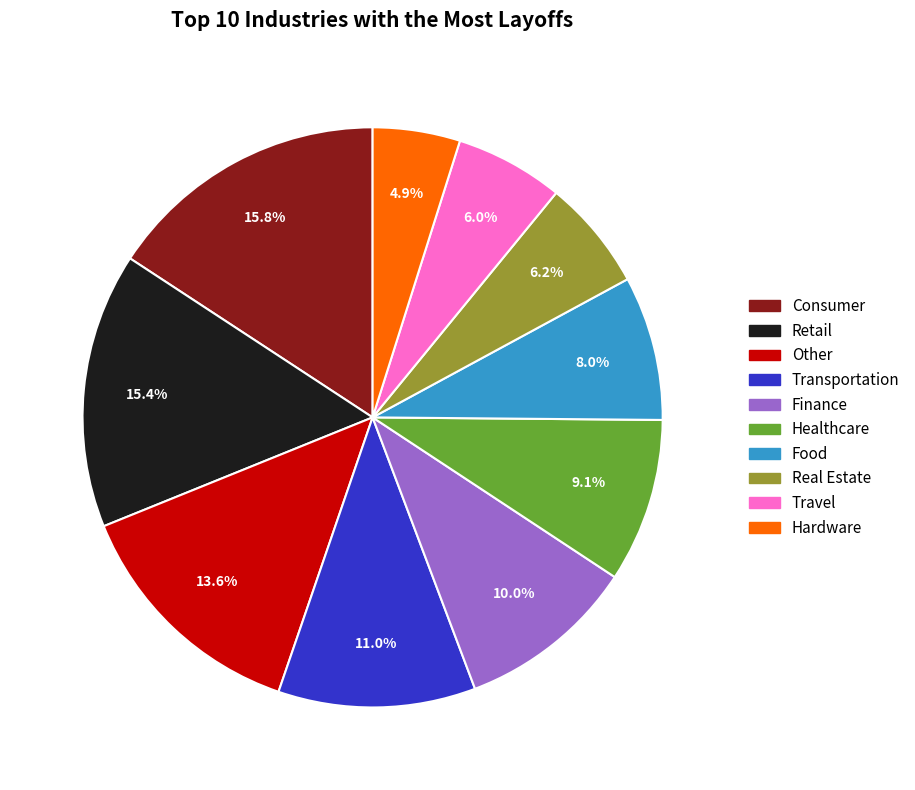

Does Finance represent more than half of the total?

No